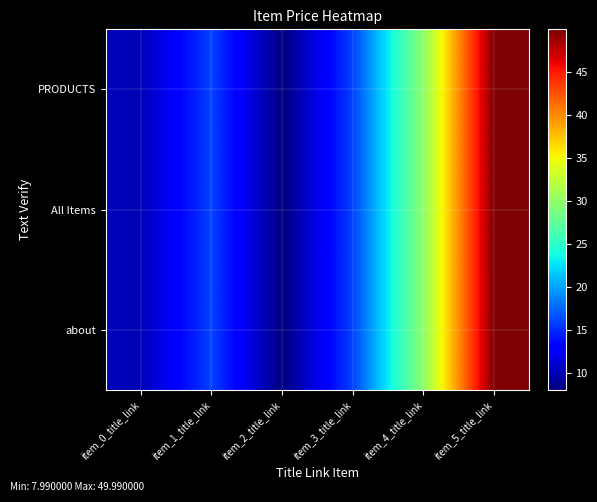

Rank the series by their maximum value, from lowest to highest.

PRODUCTS, All Items, about